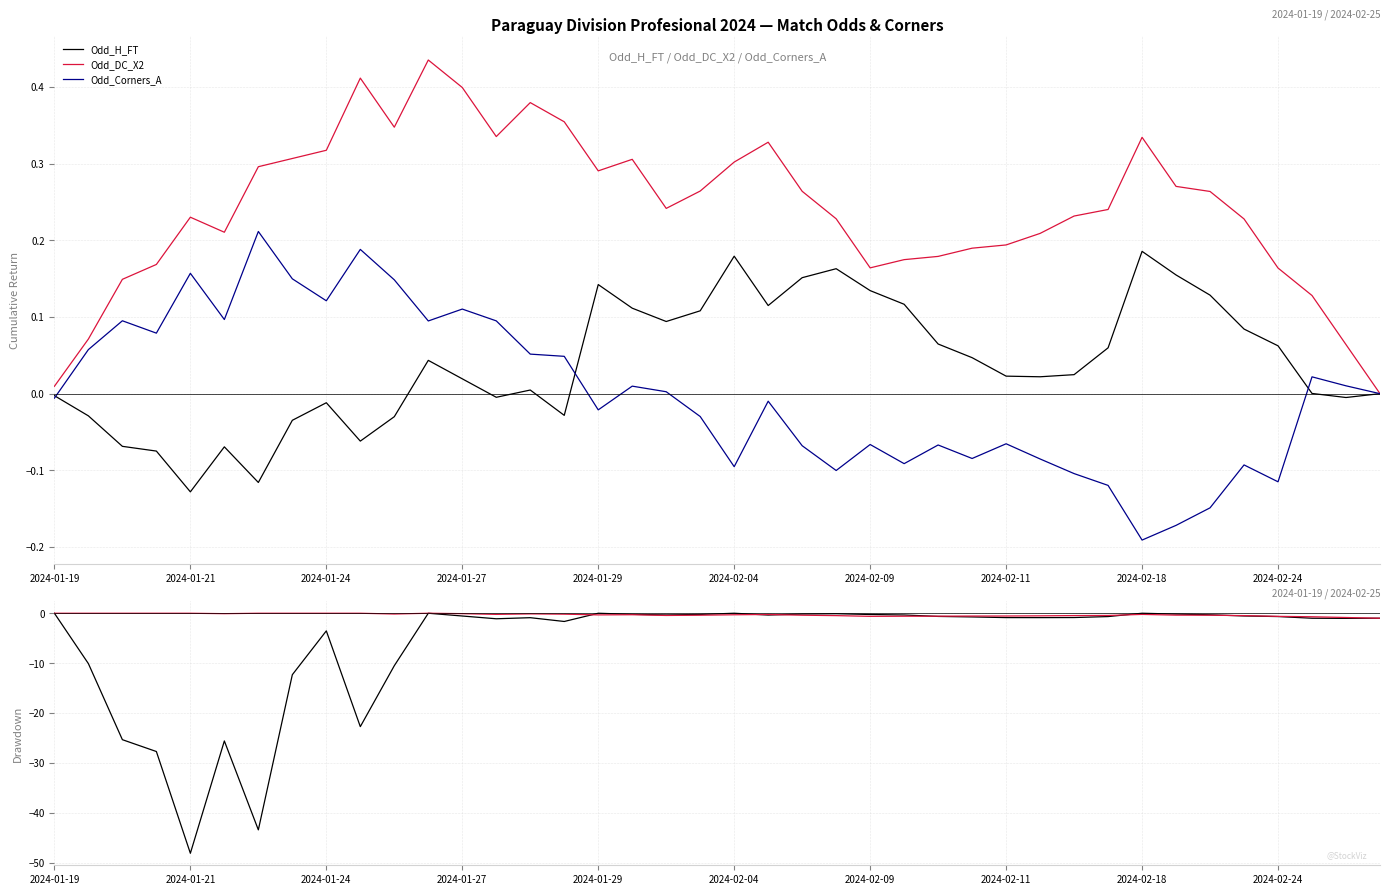

What is the value of the Odd_DC_X2 point at the 7th from the left?

0.3